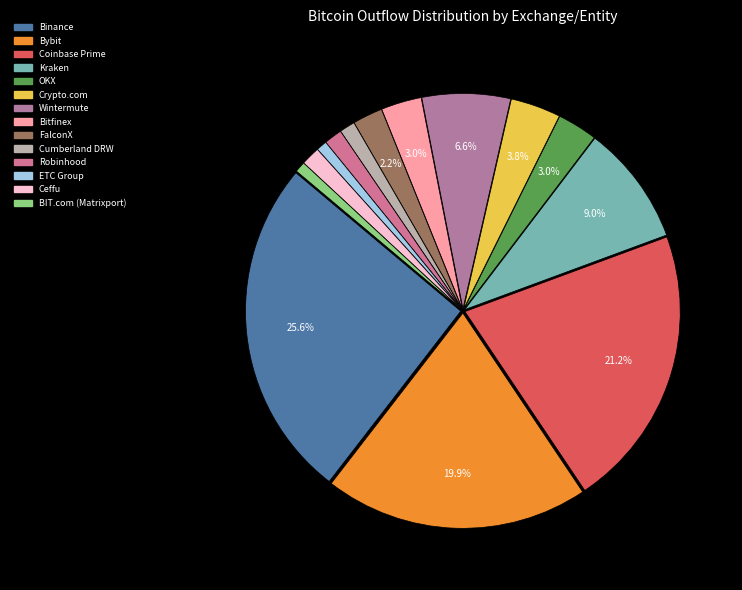

What is the largest slice in the pie chart?

Binance